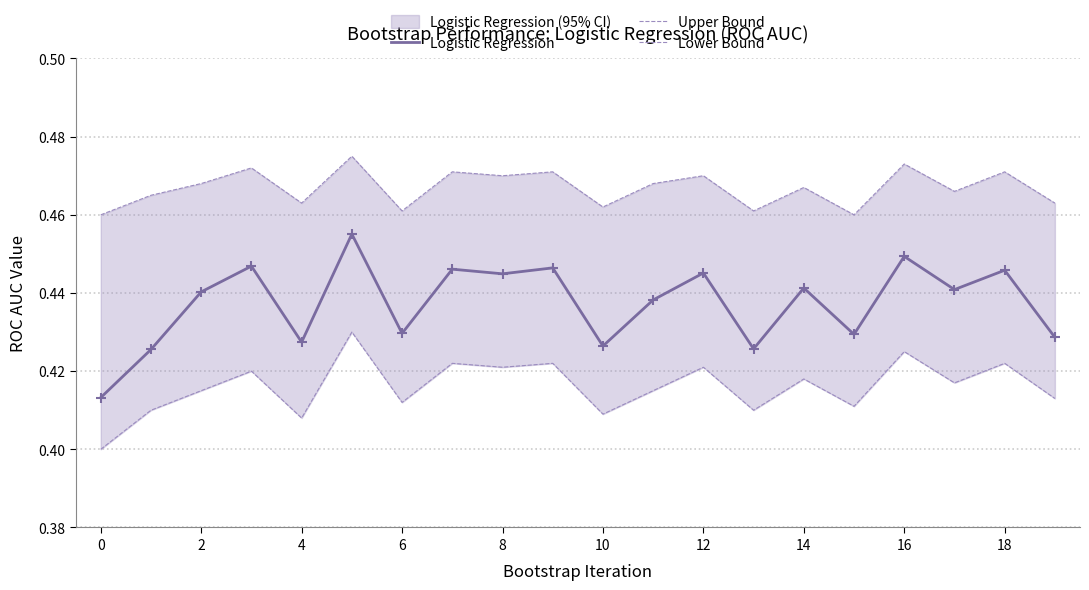

Which series reaches the maximum Y coordinate?

Upper Bound